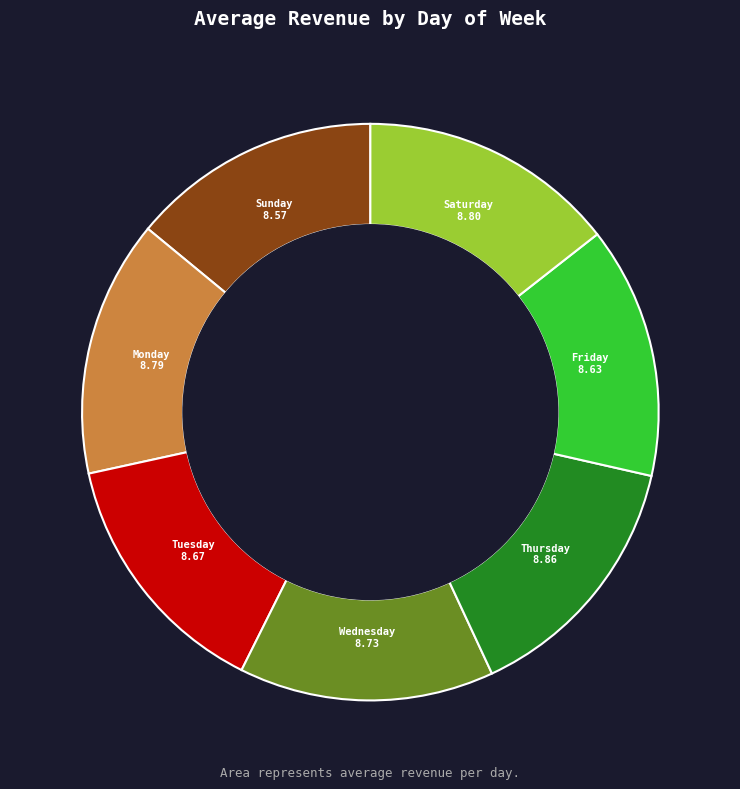

Rank the categories by value from highest to lowest.

Thursday, Saturday, Monday, Wednesday, Tuesday, Friday, Sunday